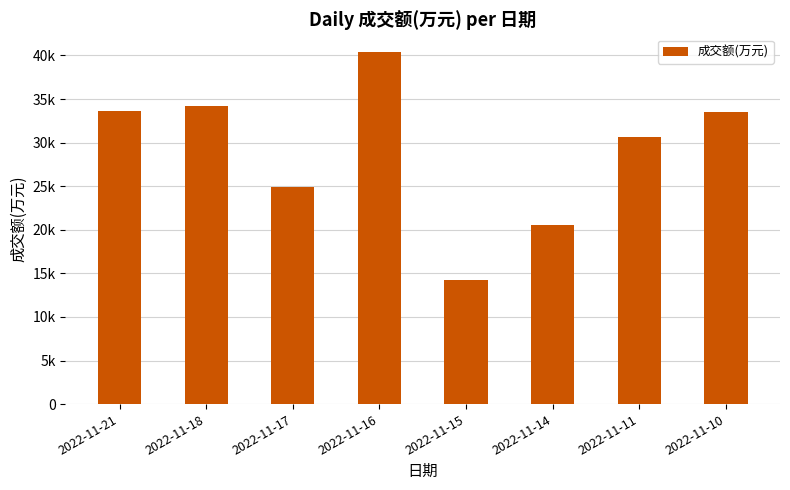

What is the difference between the maximum and minimum values?

26179